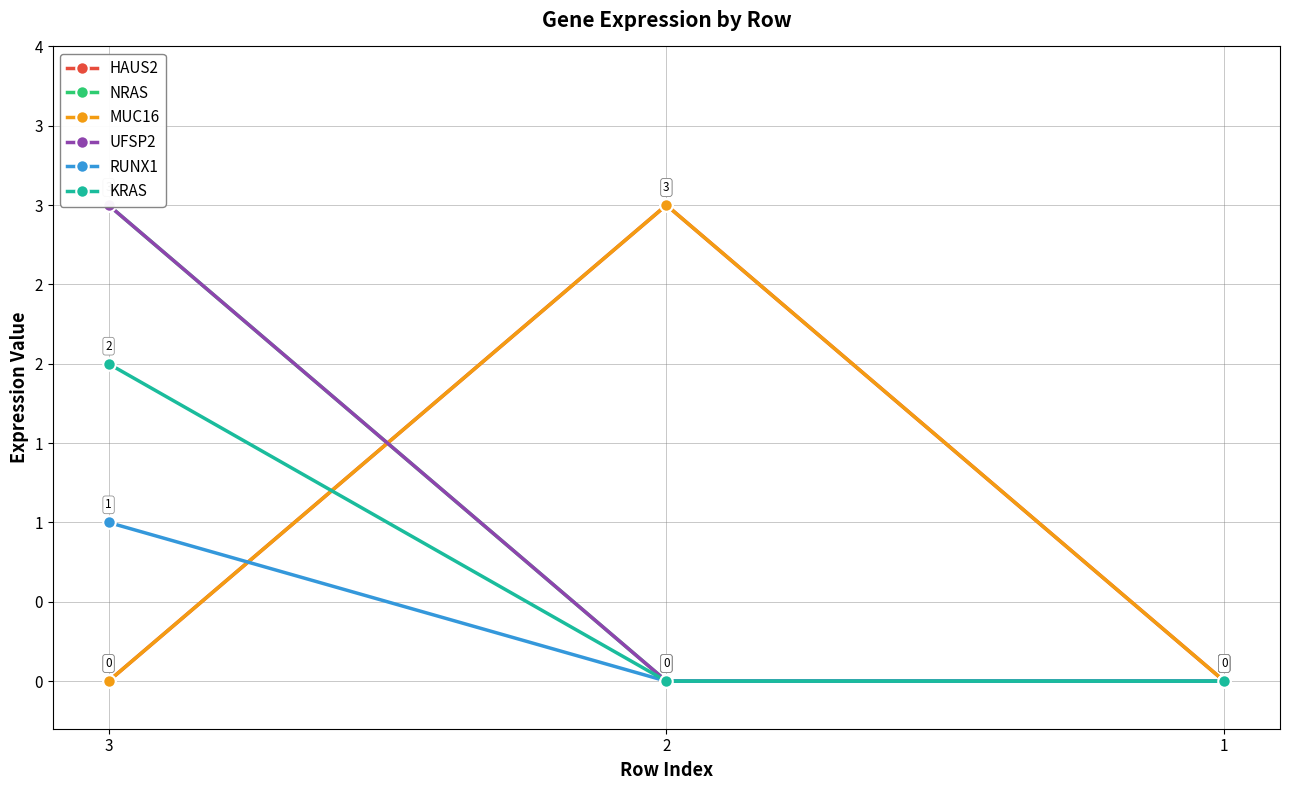

Reading left to right, extract all data points from this chart.

HAUS2: 0	3	0
NRAS: 3	0	0
MUC16: 0	3	0
UFSP2: 3	0	0
RUNX1: 1	0	0
KRAS: 2	0	0